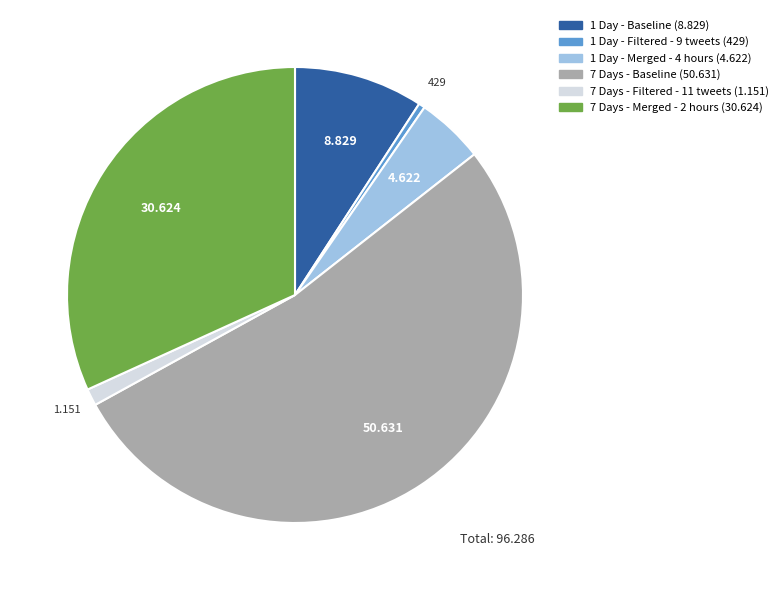

What is the majority slice?

7 Days - Baseline